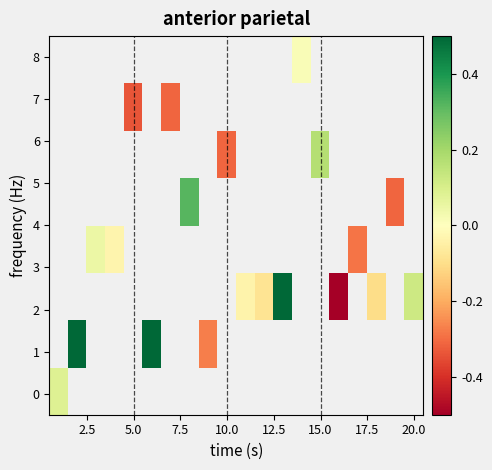

What is the greatest value displayed?

3.8